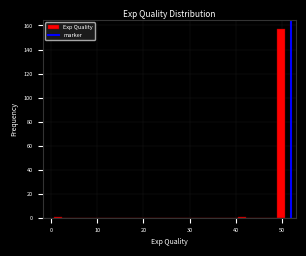

Around what value on the x-axis is the tallest bar? Give the approximate position of its centre, as read against the axis.

50